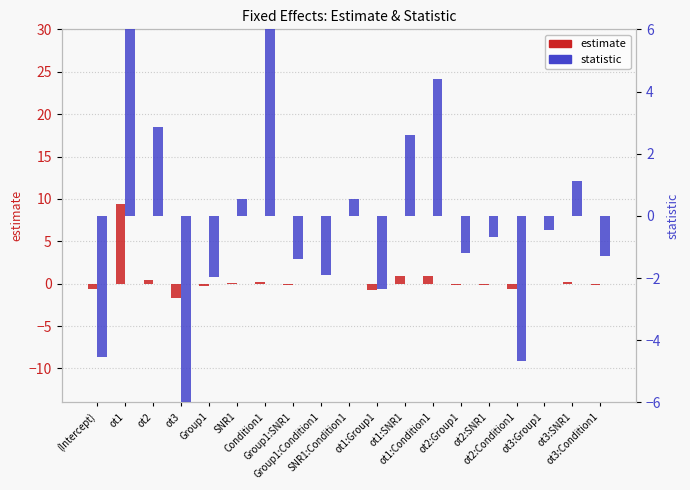

What is the spread (max minus min) of values at SNR1?

0.5